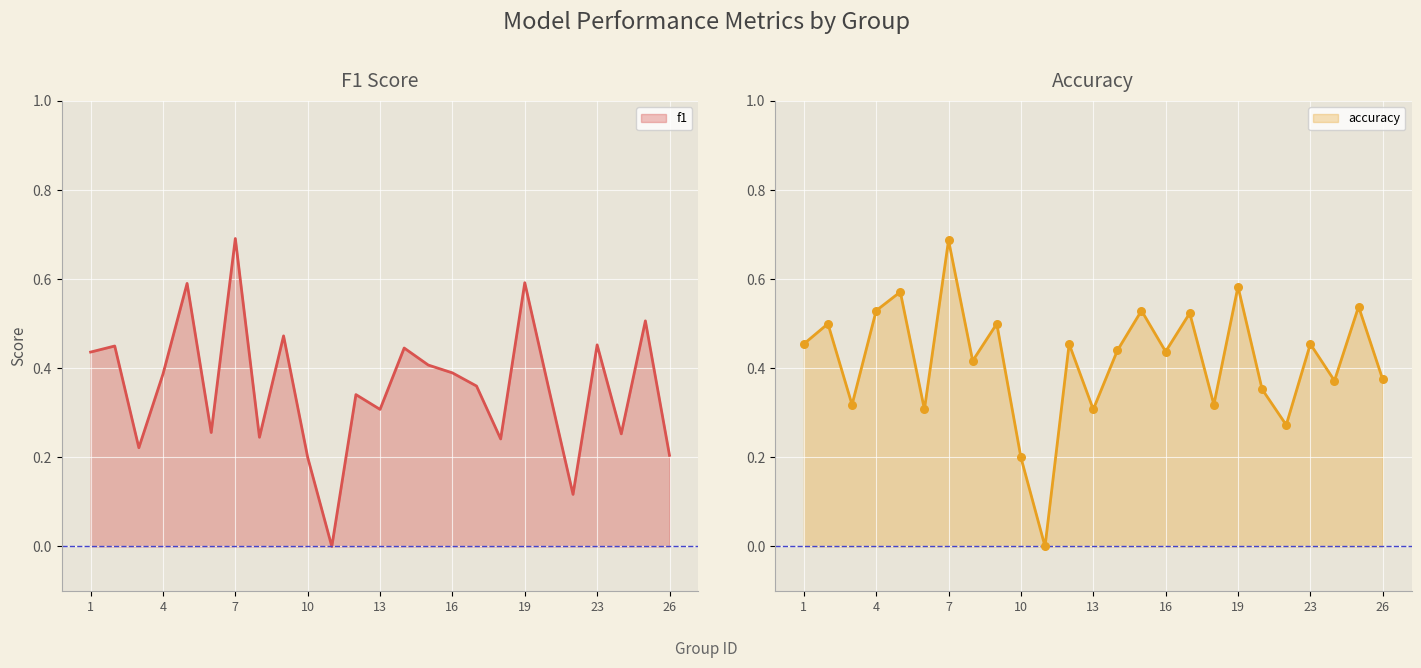

At how many categories does at least one series exceed 0?

24